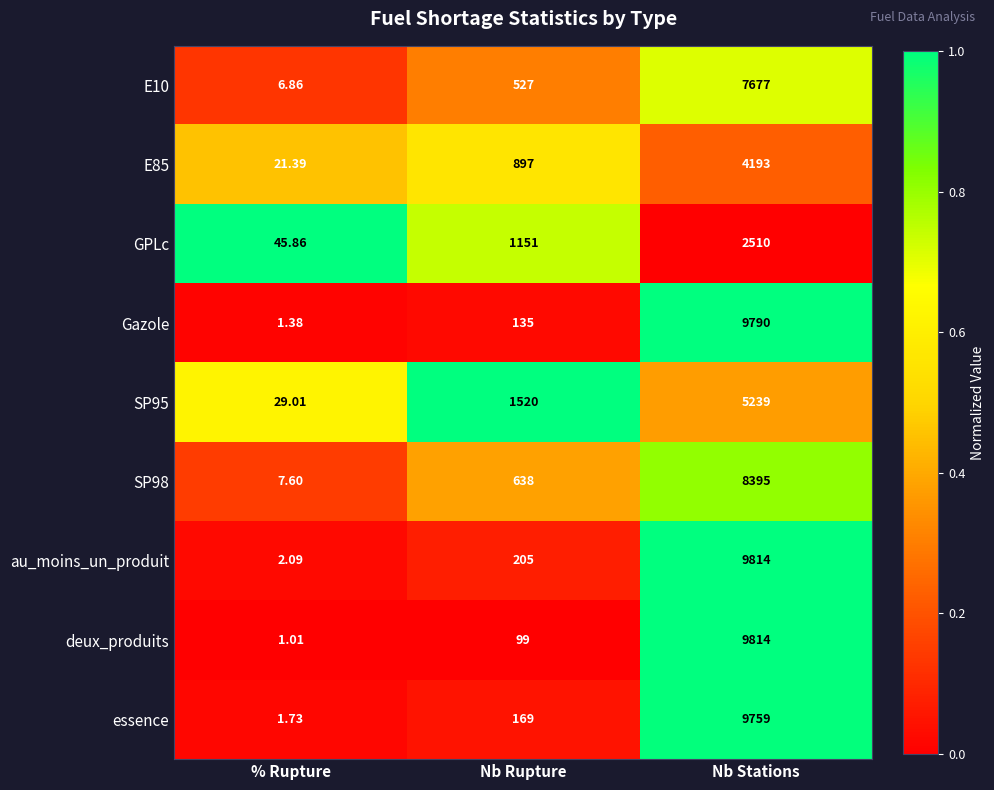

How many series are shown in this chart?

9